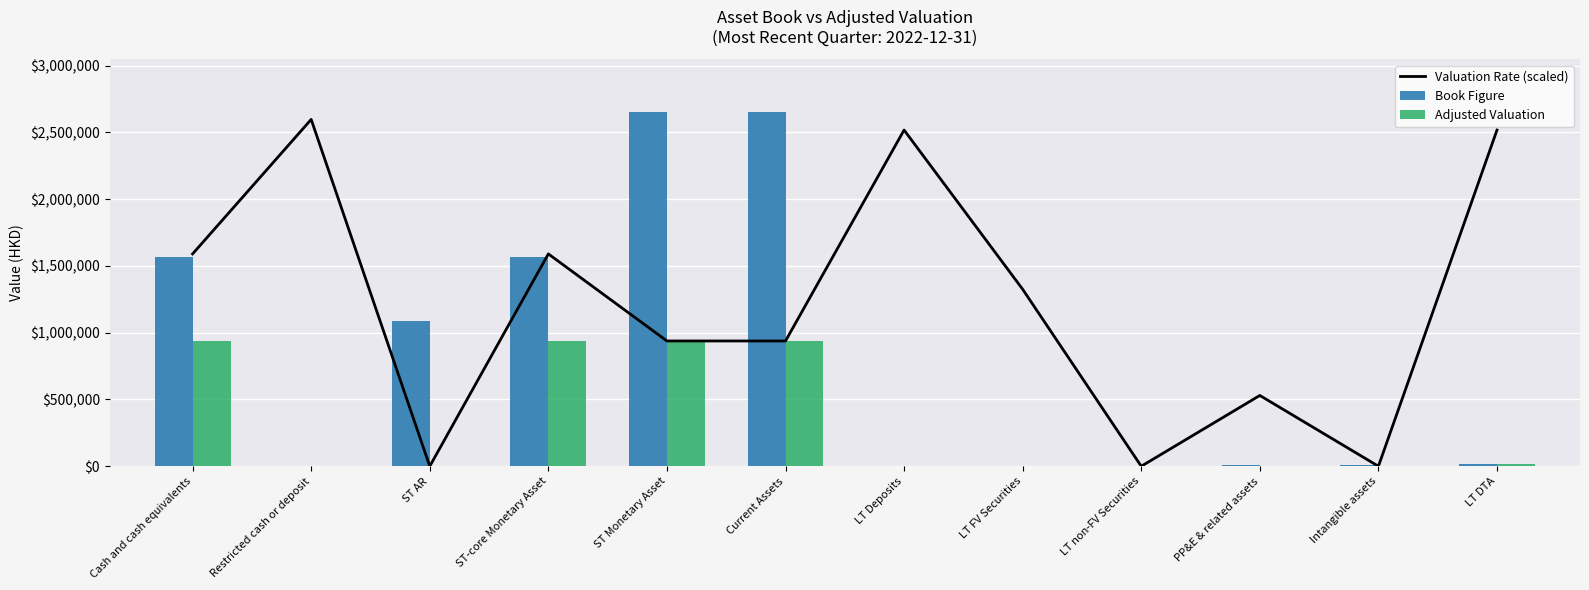

What is the total value across all series at ST AR?

1086149.0